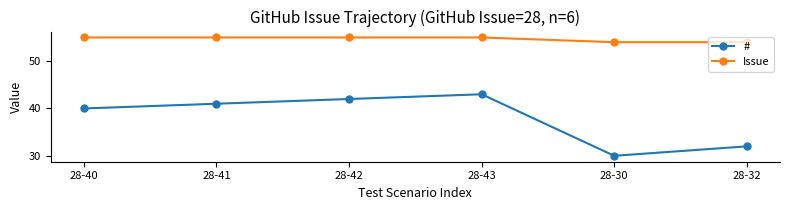

How many data points in # are less than 41?

3